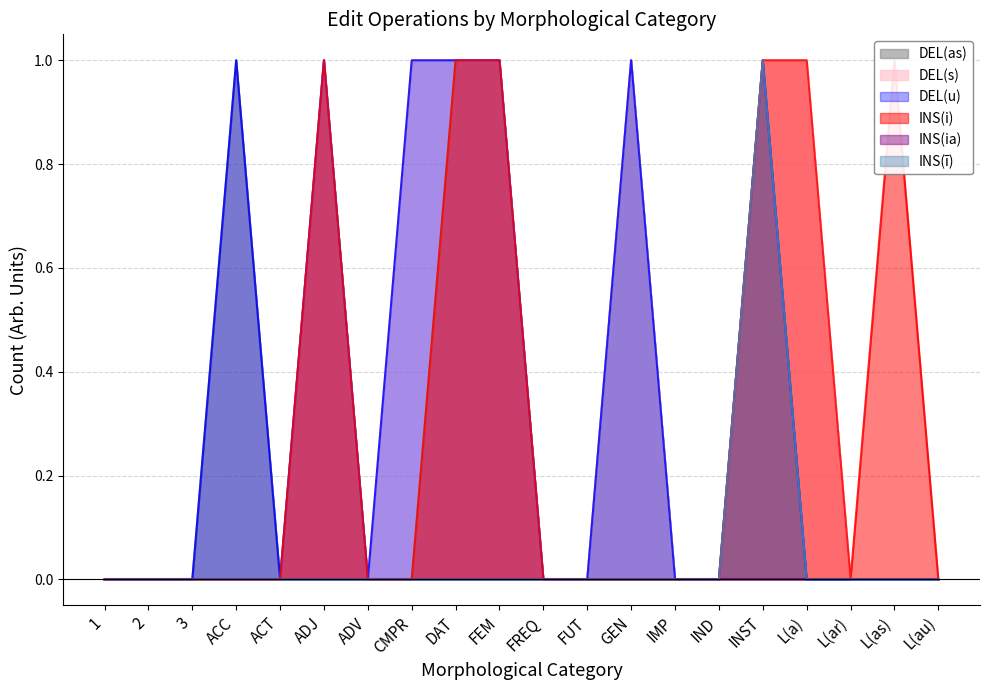

Is it true that DEL(s) equals 0 at L(au)?

True